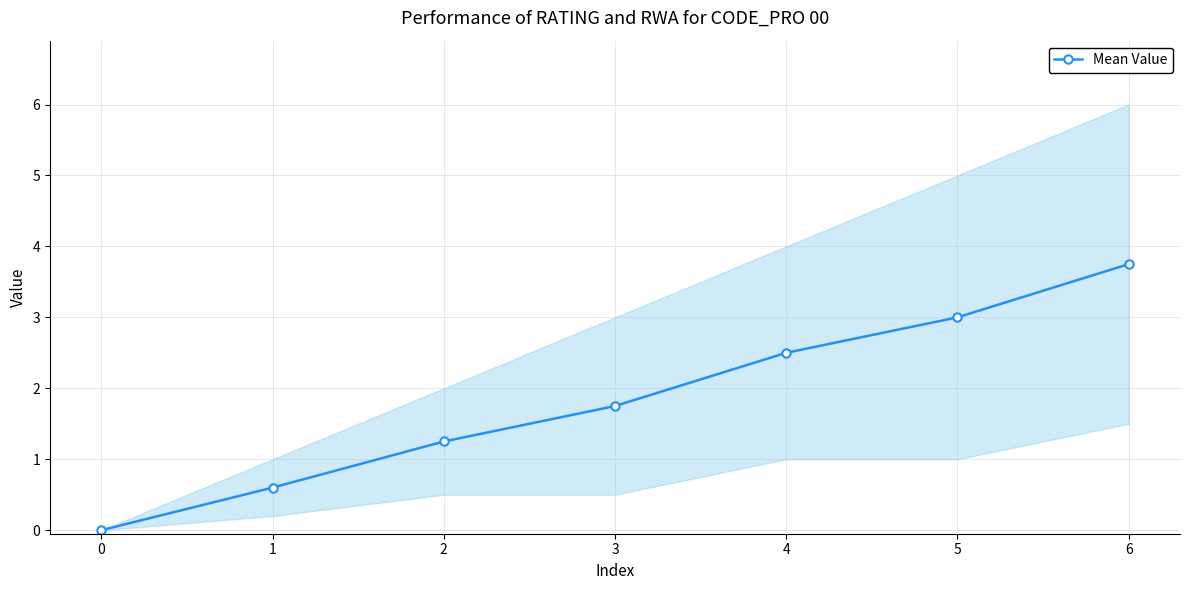

Reading left to right, what are all the values shown in this chart?

0=0.0	1=0.6	2=1.2	3=1.8	4=2.5	5=3.0	6=3.8